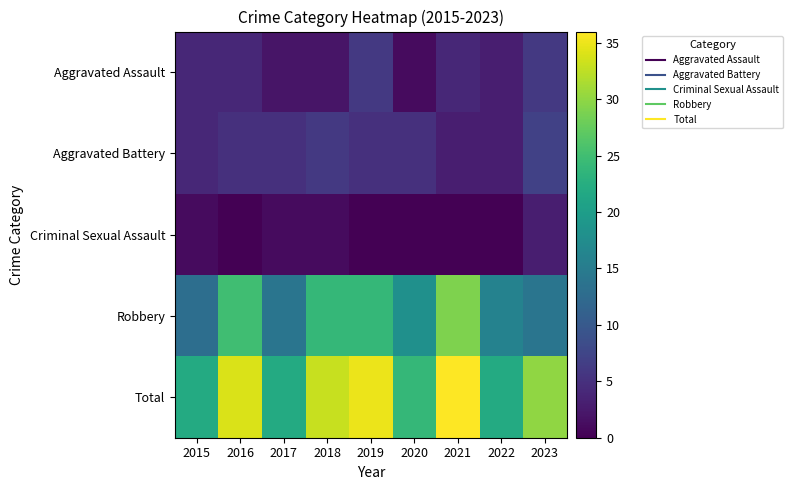

Which label corresponds to the largest value in the chart?

2021